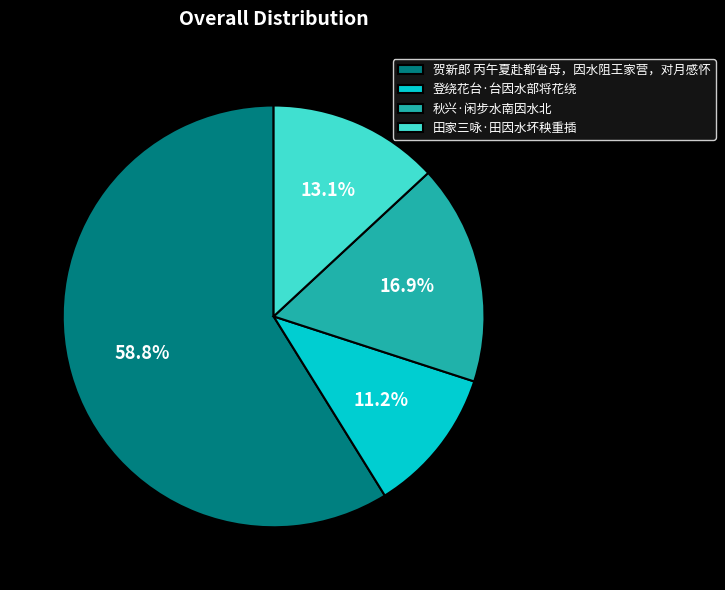

To the nearest percent, what is the difference between the largest and smallest slice percentages?

48%